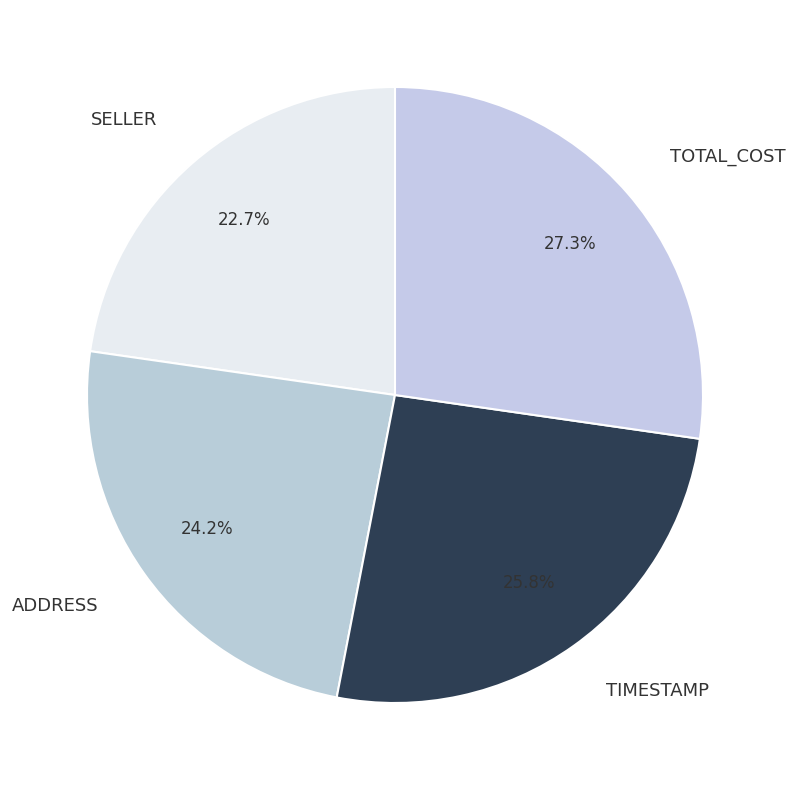

Do SELLER and ADDRESS together represent more than half of the pie?

No